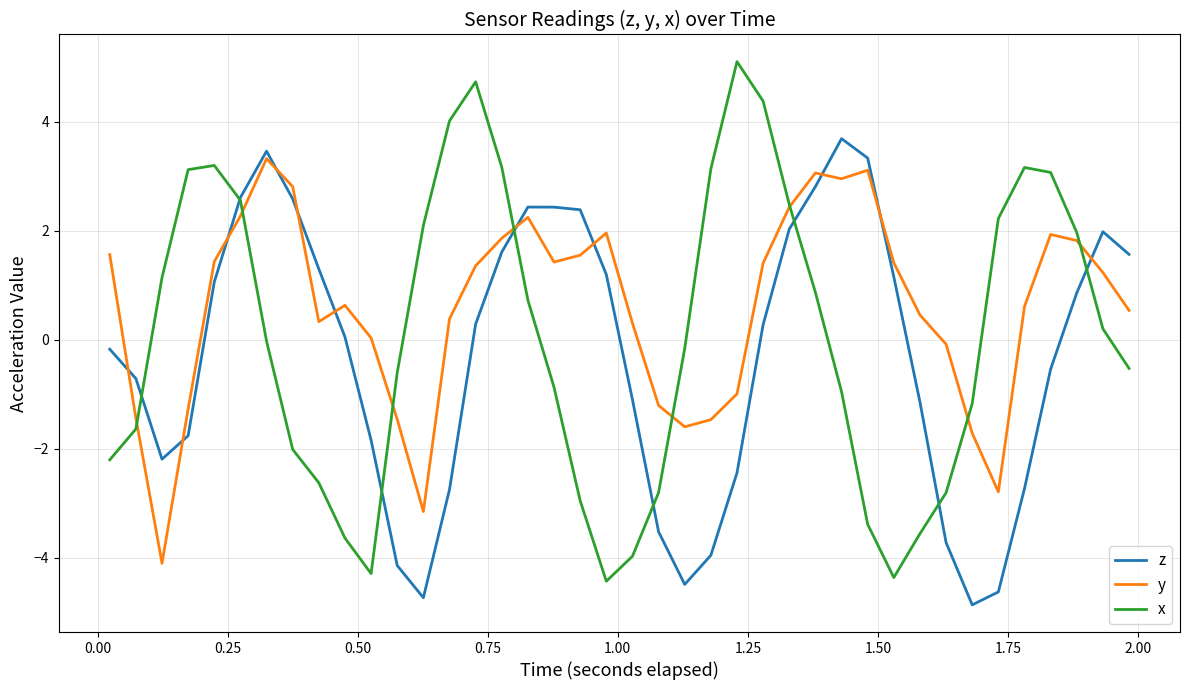

What are all the series names shown in the legend?

z, y, x